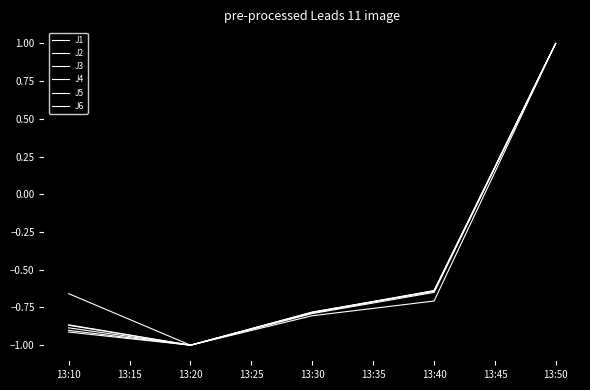

How many lines are shown in the chart?

6